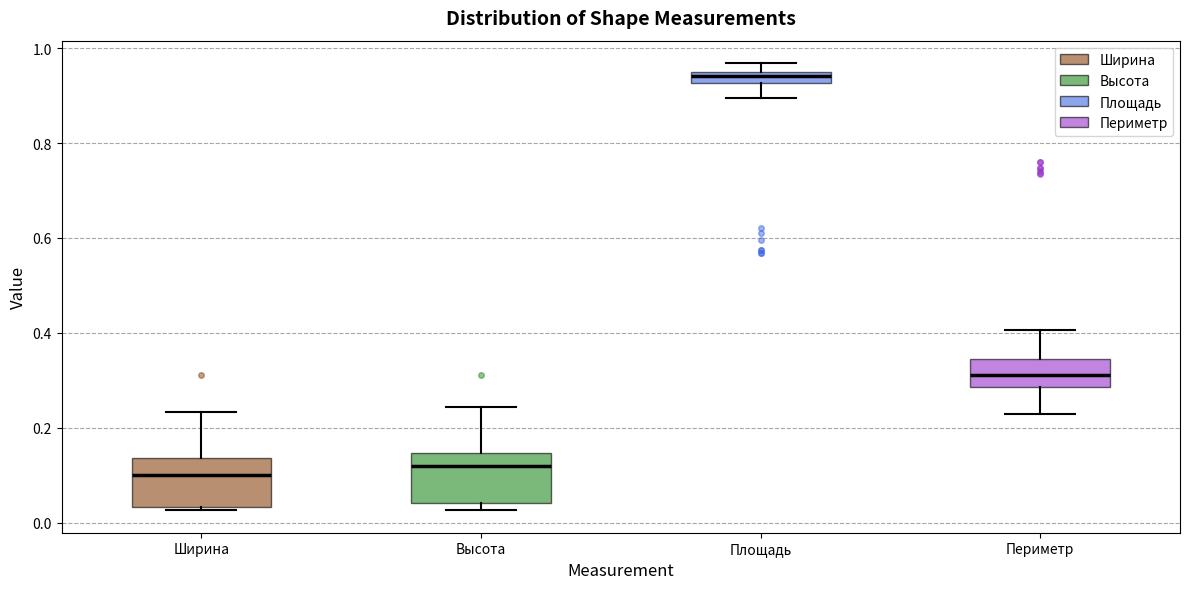

Where does the upper whisker of the box for Периметр end on the y-axis? The values are not printed on the chart, so give them approximately, as read against the axis.

0.40